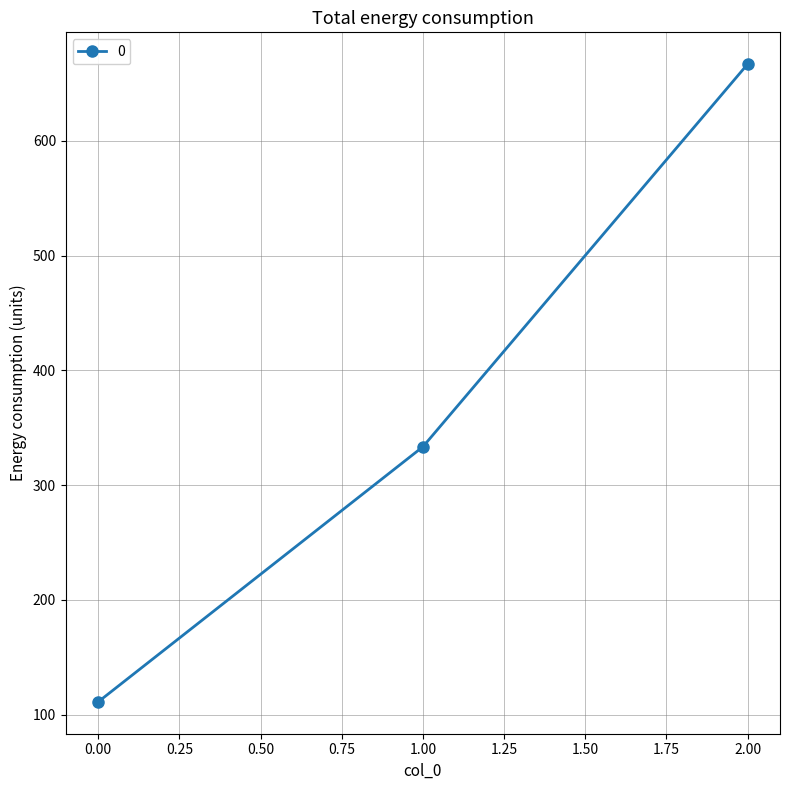

What is the maximum value shown in the chart?

666.7